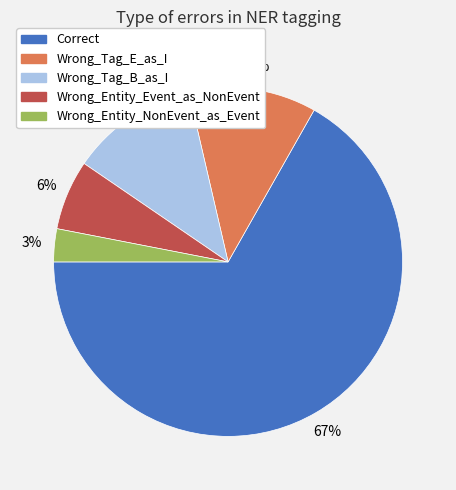

Which category has the smallest portion of the pie?

Wrong_Entity_NonEvent_as_Event